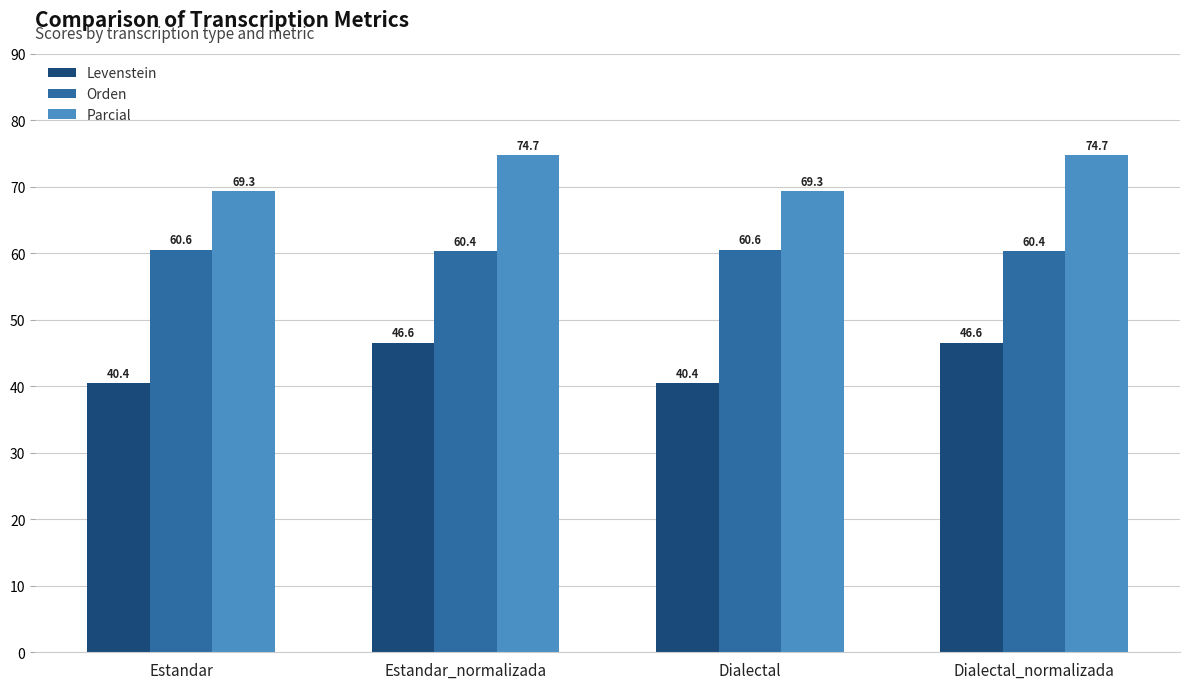

True or false: Parcial has a value of 74.7 at Estandar_normalizada.

True